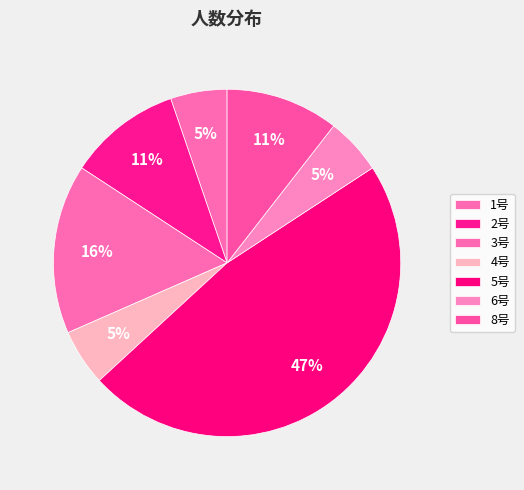

How many slices are in this pie chart?

7